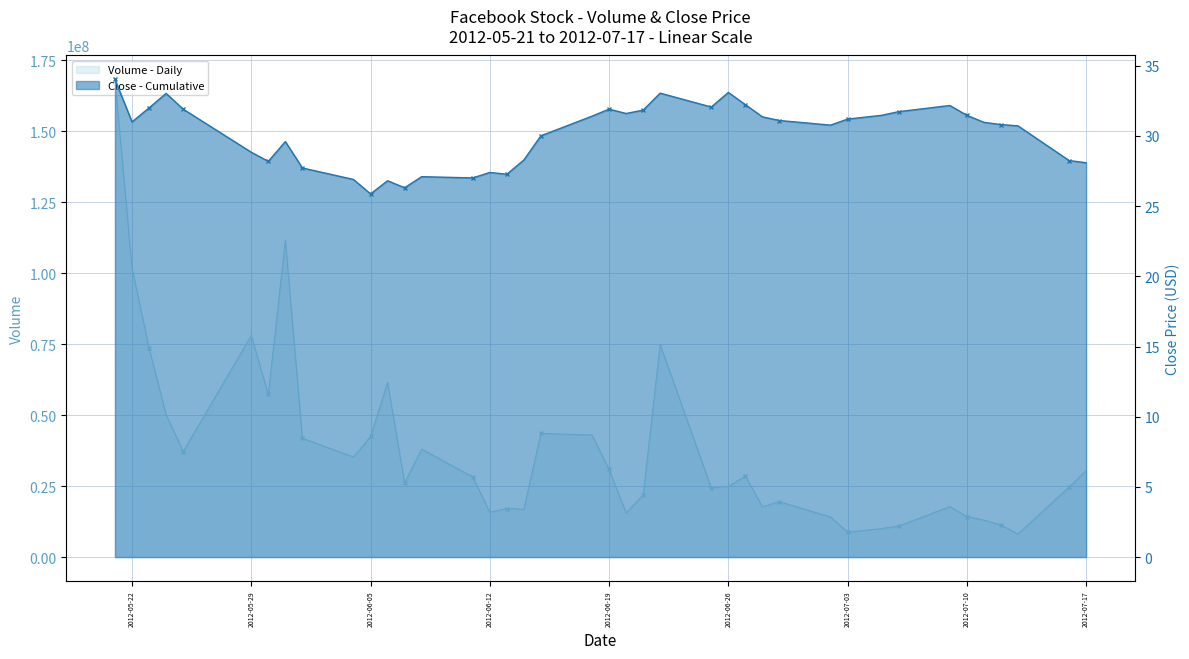

At 2012-06-27, list the series in order from largest to smallest.

Volume, Close